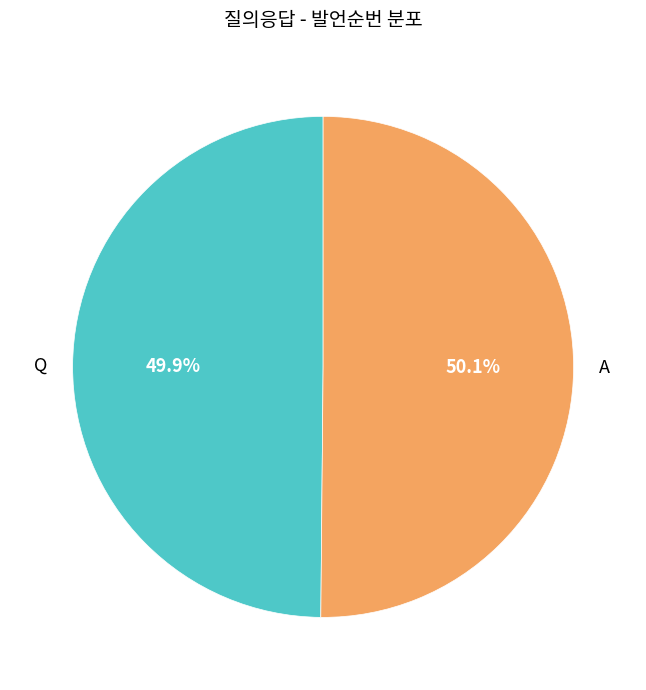

Is there any slice that represents more than half of the pie?

Yes